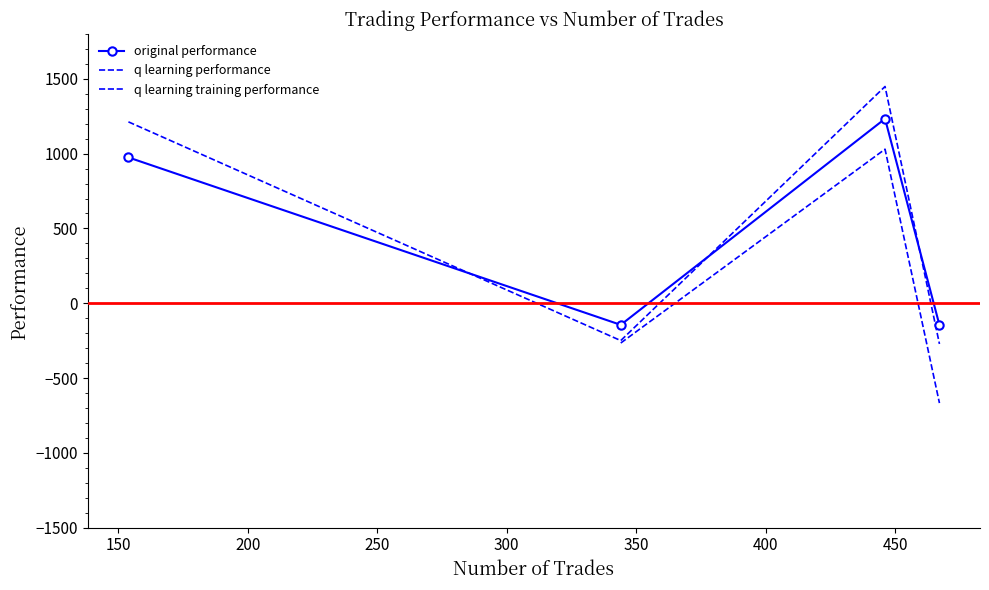

At 200, list the series in order from smallest to largest.

q learning training performance, original performance, q learning performance